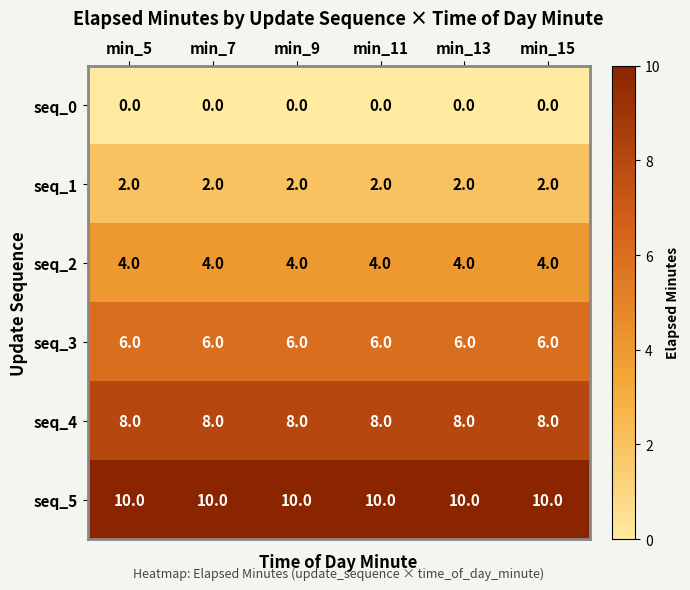

Is it true that seq_5 equals 10 at min_15?

True